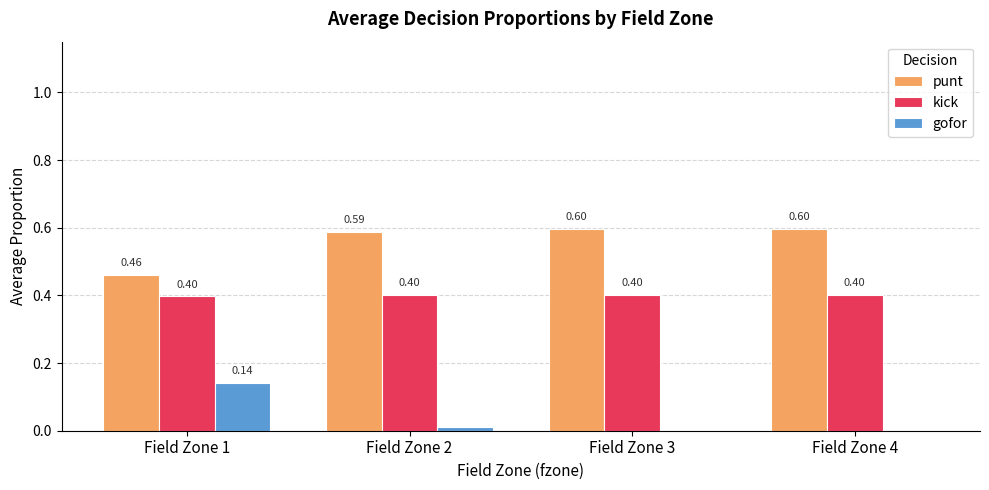

Which series has the largest total across all categories?

punt